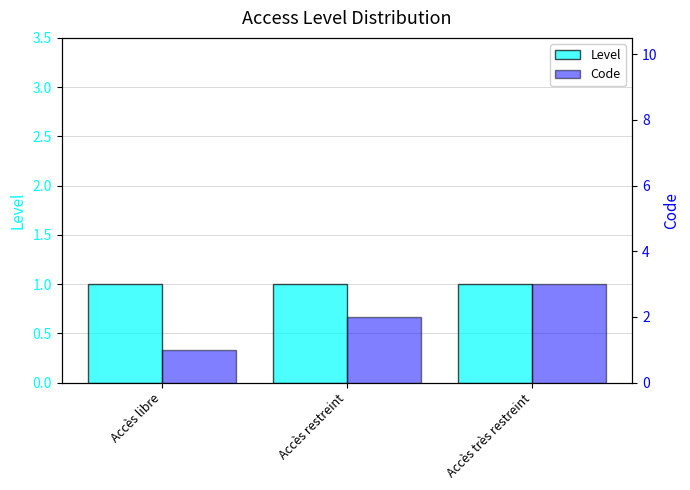

What is the label of the 2nd bar from the right?

Accès restreint